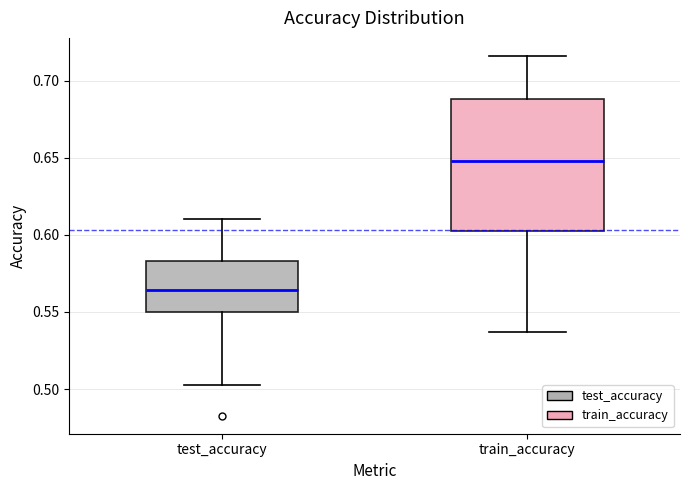

Which box's median line is the highest?

train_accuracy